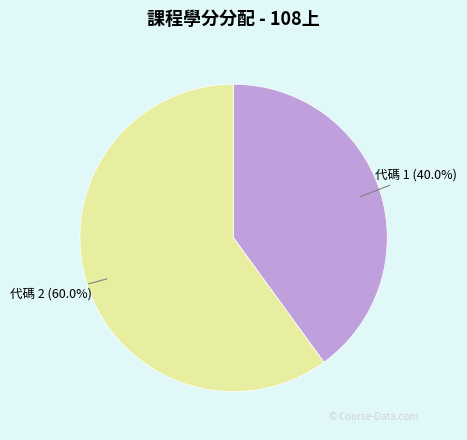

Which category accounts for the majority?

代碼 2